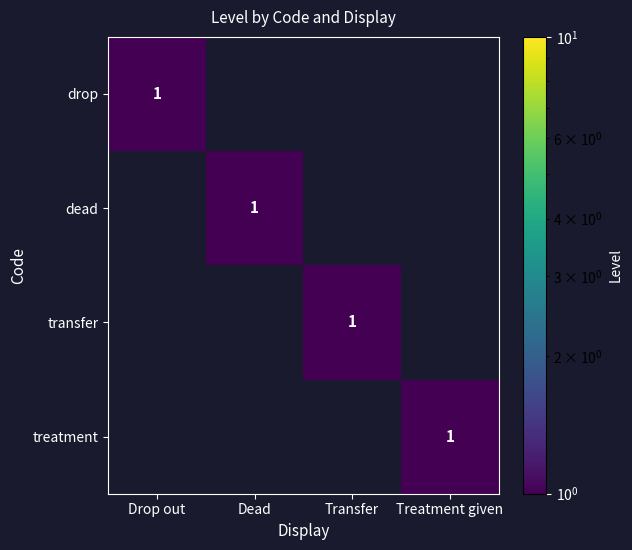

At how many categories does at least one series exceed 0?

4